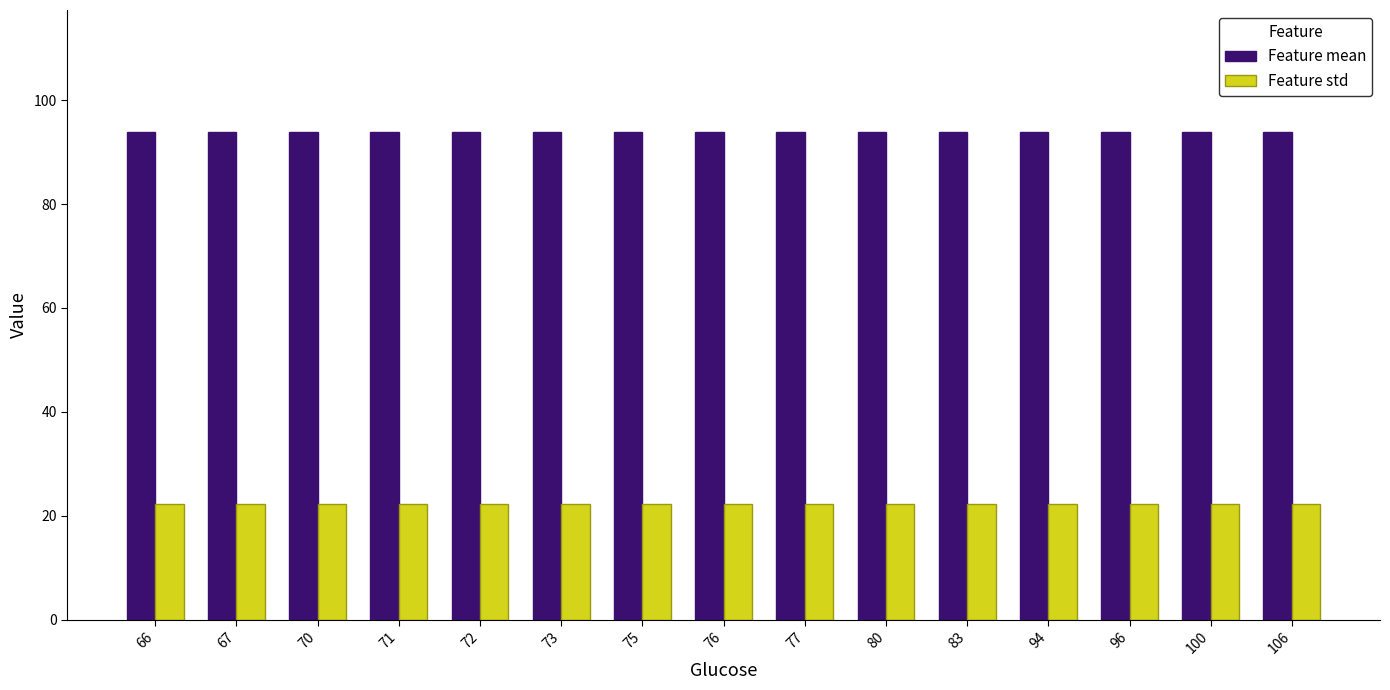

What is the highest value of the Feature mean series?

93.9